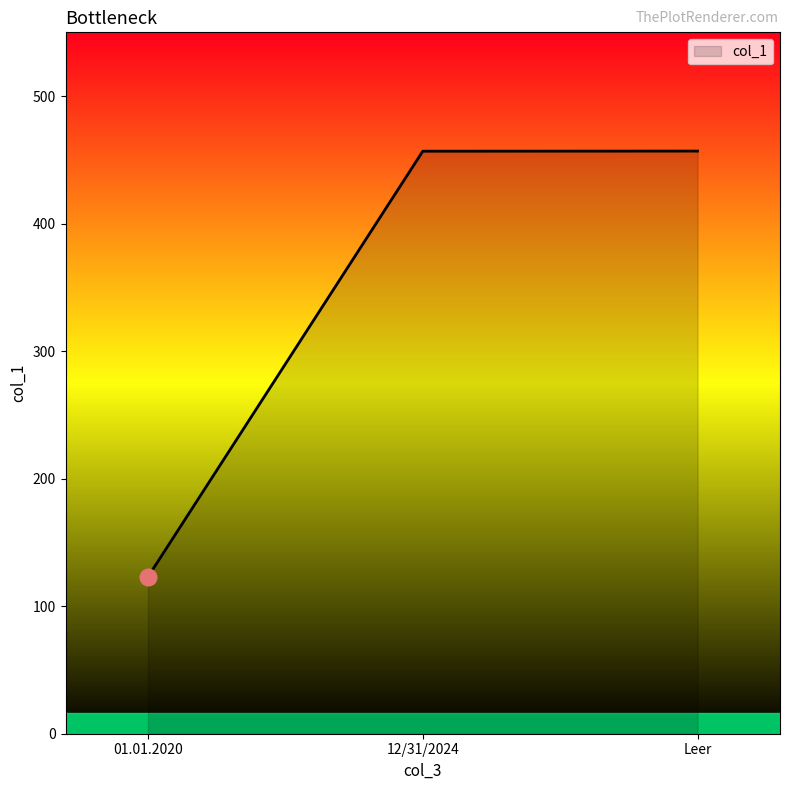

Approximately how many times larger is the value at Leer compared to 01.01.2020?

3.7